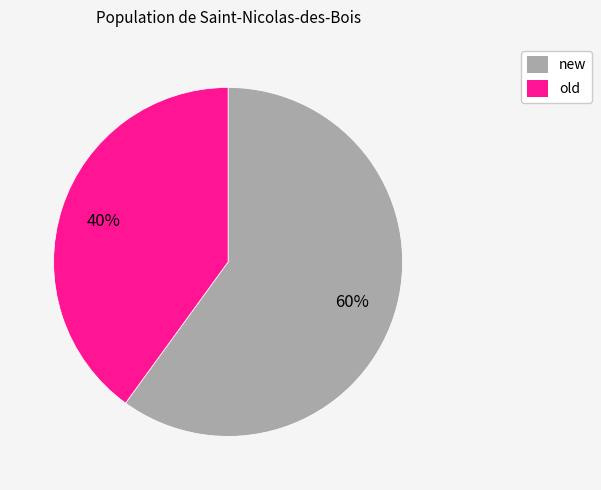

Count the number of slices in the pie.

2